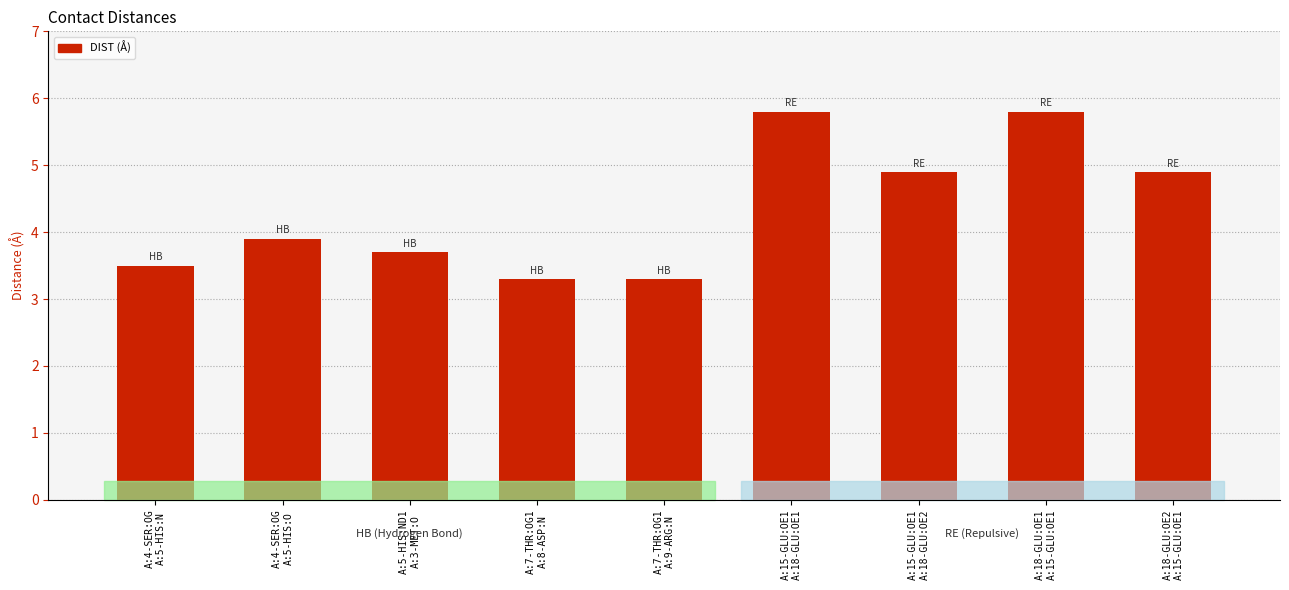

Reading right to left, list all the values displayed in this chart.

A:18-GLU:OE2
A:15-GLU:OE1=4.9	A:18-GLU:OE1
A:15-GLU:OE1=5.8	A:15-GLU:OE1
A:18-GLU:OE2=4.9	A:15-GLU:OE1
A:18-GLU:OE1=5.8	A:7-THR:OG1
A:9-ARG:N=3.3	A:7-THR:OG1
A:8-ASP:N=3.3	A:5-HIS:ND1
A:3-MET:O=3.7	A:4-SER:OG
A:5-HIS:O=3.9	A:4-SER:OG
A:5-HIS:N=3.5